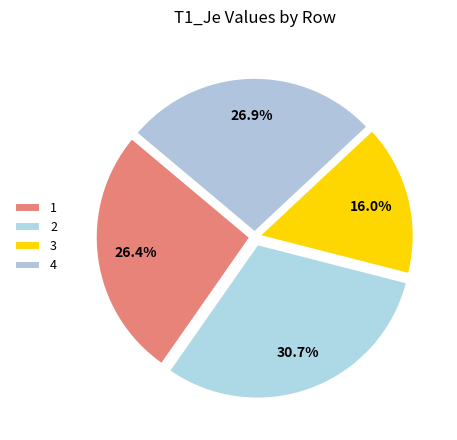

What is the smallest slice in the pie chart?

3